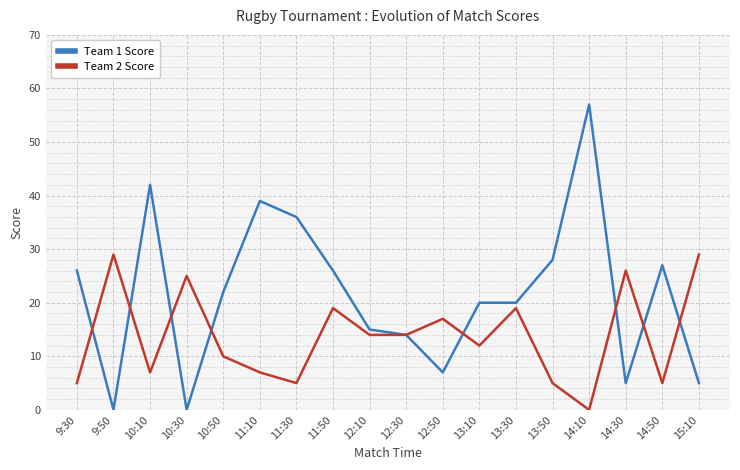

Which series has the largest range (max minus min)?

Team 1 Score